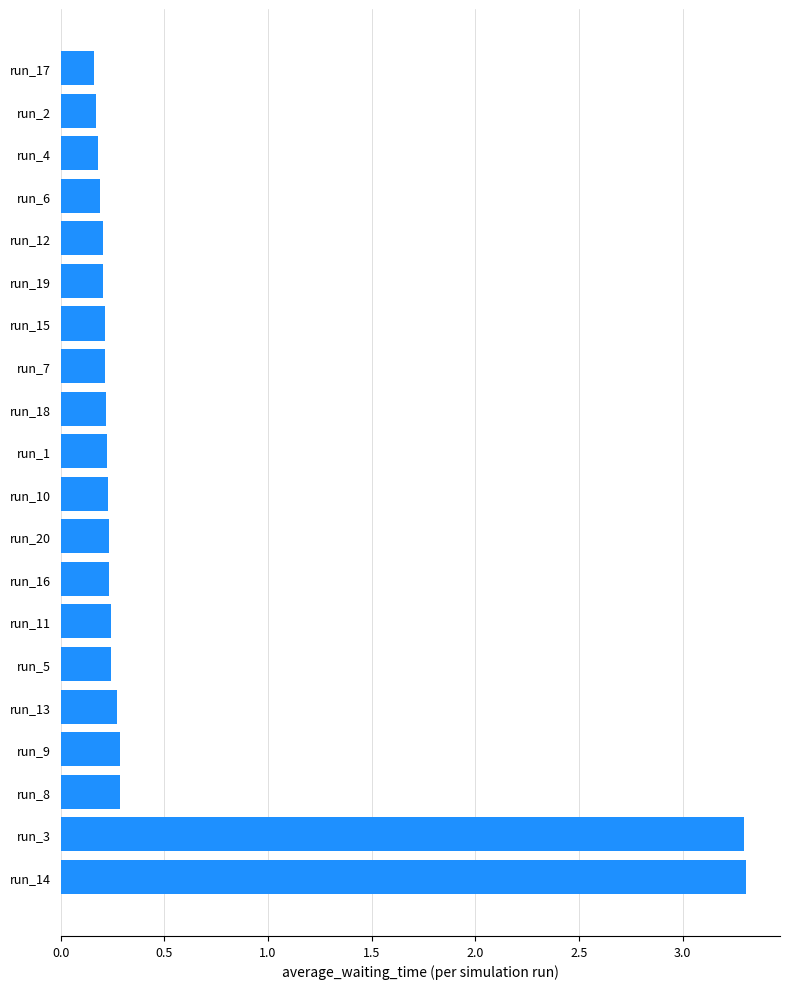

What is the average value?

0.5